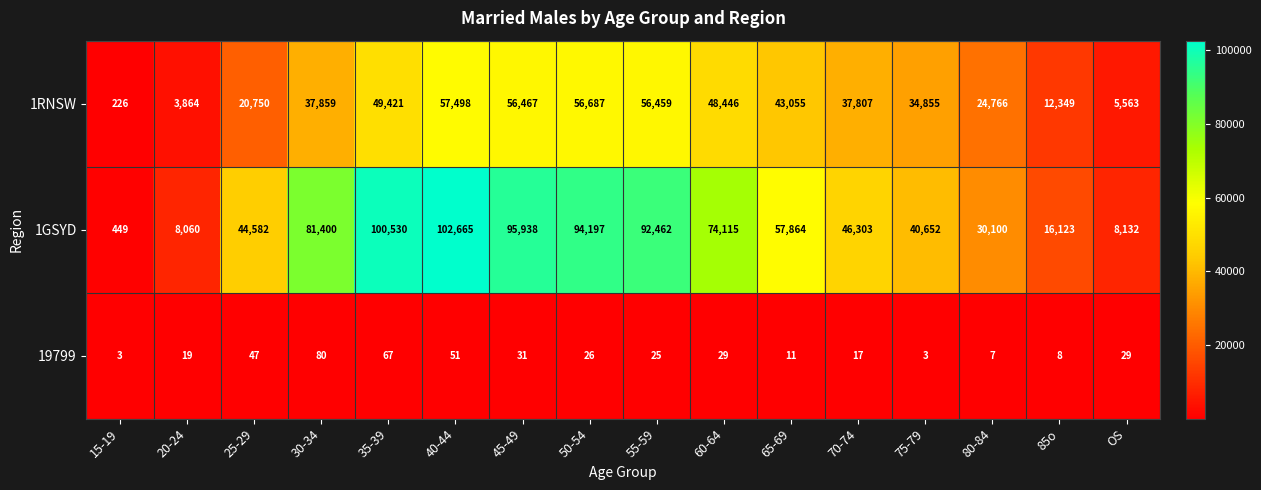

How many series are shown in this chart?

3